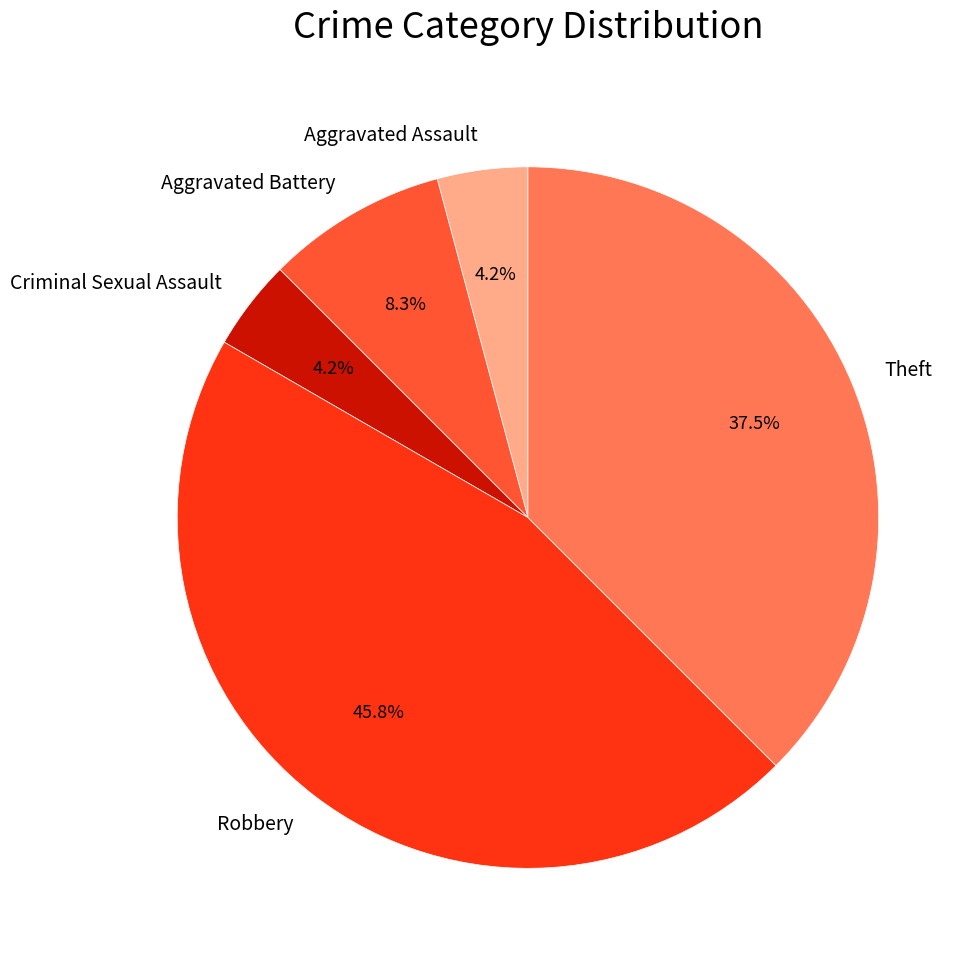

What is the largest slice in the pie chart?

Robbery